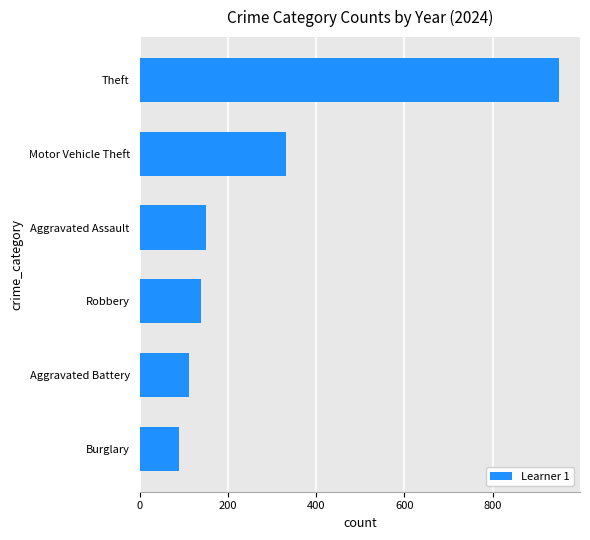

What is the sum of all values?

1773